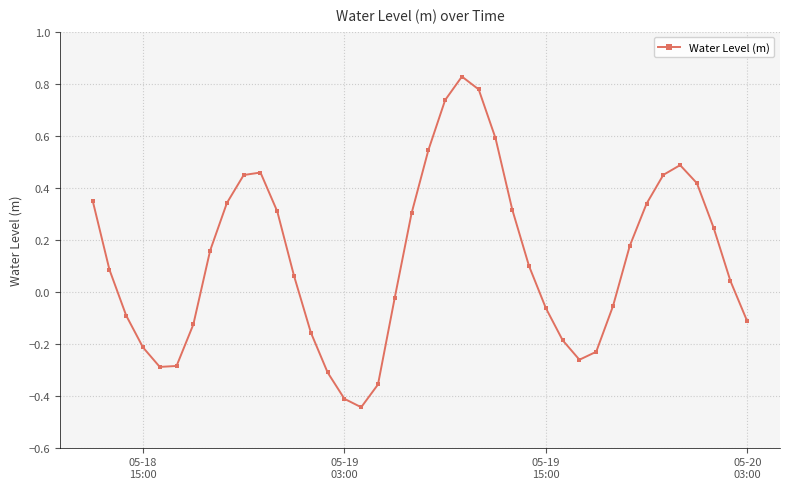

What is the difference between the maximum and minimum values?

1.3